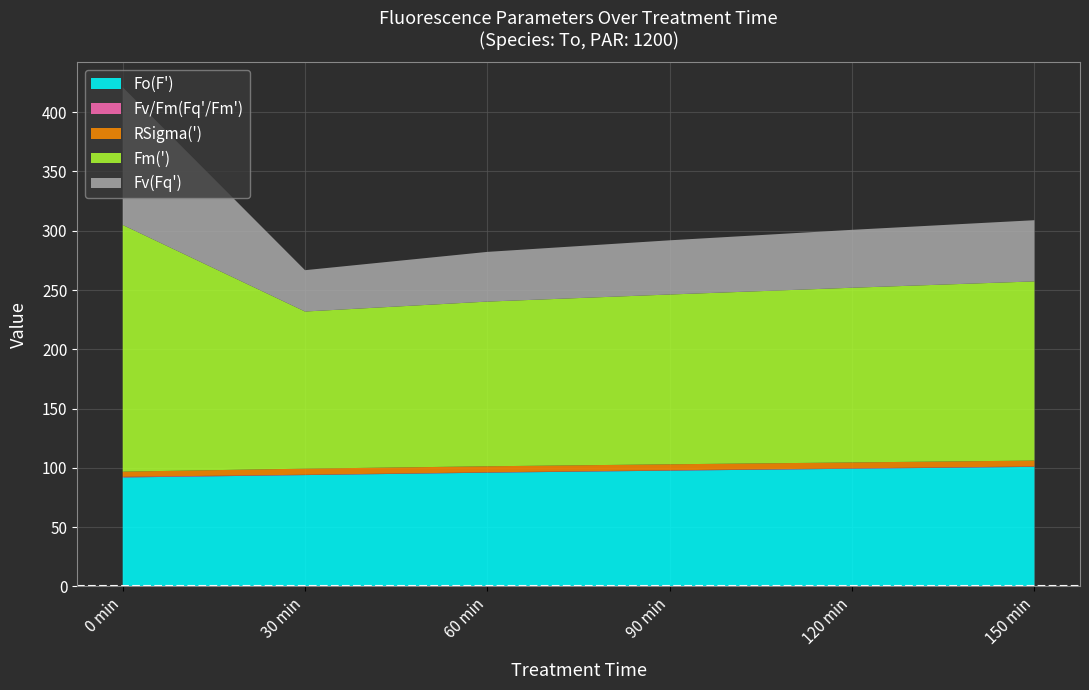

Reading right to left, transcribe all the data shown in this chart.

Fo(F'): 100.9	99.3	97.7	95.9	93.9	91.9
Fv/Fm(Fq'/Fm'): 0.3	0.3	0.3	0.3	0.3	0.6
RSigma('): 5.0	5.0	5.0	5.1	5.1	4.4
Fm('): 151.1	147.3	143.2	138.9	132.5	208.1
Fv(Fq'): 51.6	48.9	45.7	41.9	34.9	116.2